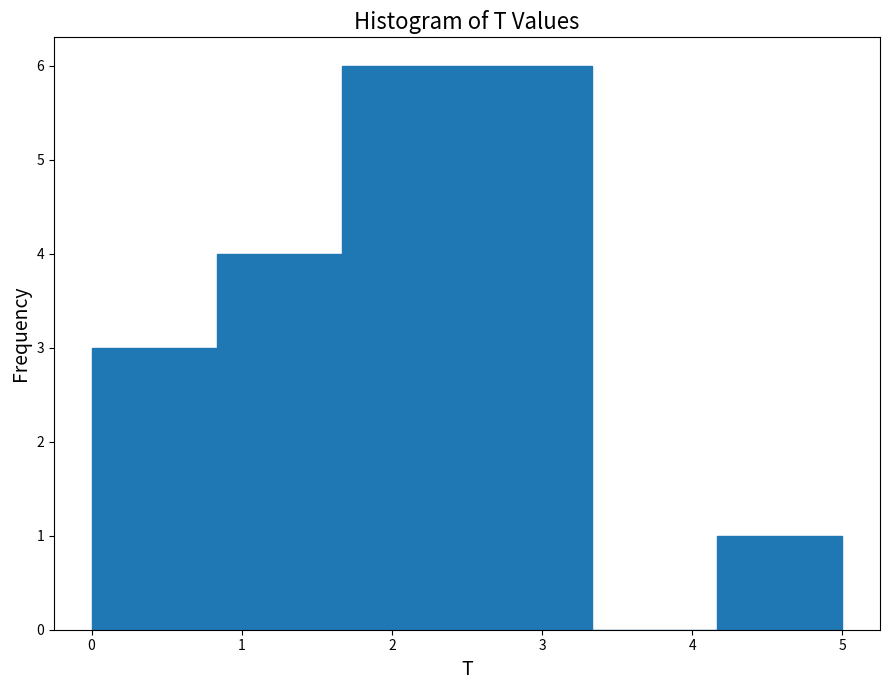

Reading left to right, list every bar in this chart as the range it spans on the x-axis followed by its height. Neither the bar edges nor the heights are printed on the chart, so give them approximately, as read against the axes.

0.0 to 0.8: 3
0.8 to 1.7: 4
1.7 to 2.5: 6
2.5 to 3.3: 6
3.3 to 4.2: 0
4.2 to 5.0: 1